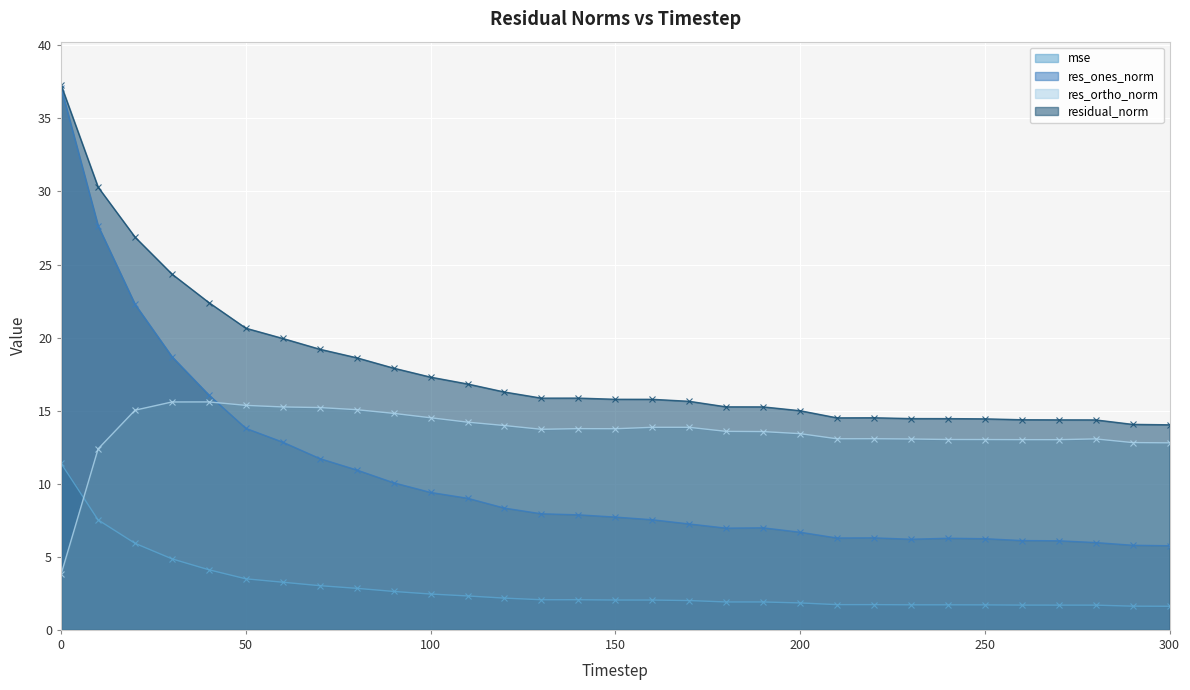

Between 140 and 150, which series saw the biggest shift?

res_ones_norm